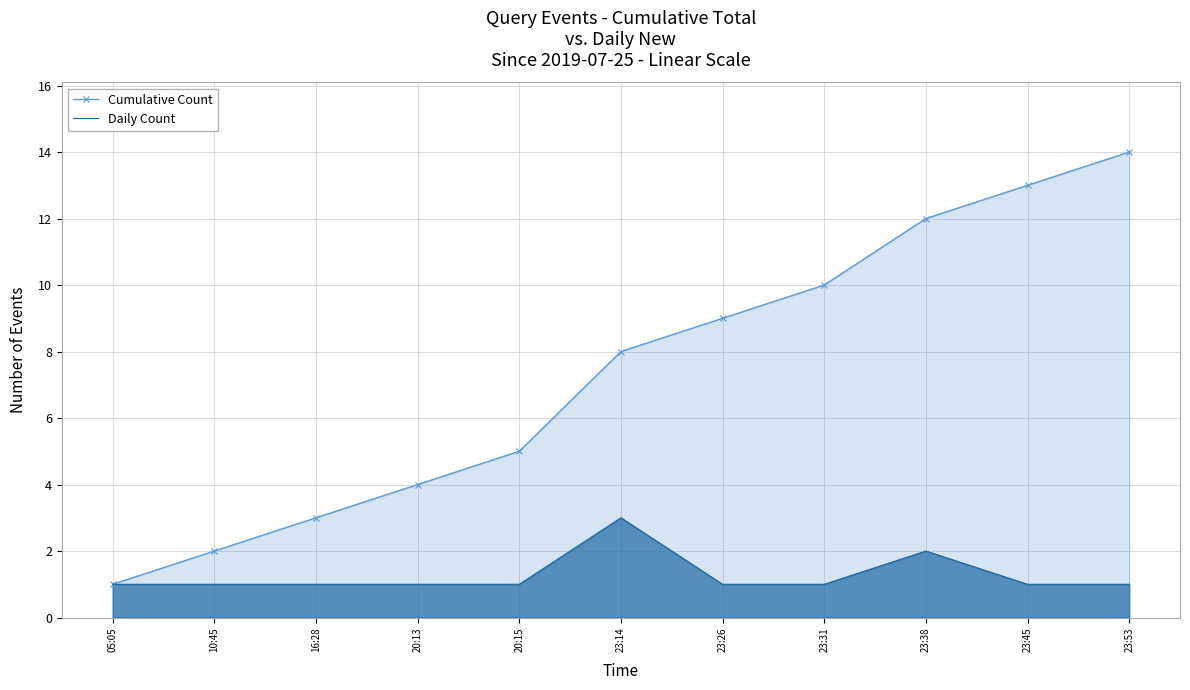

What is the label of the 11th point from the right?

05:05